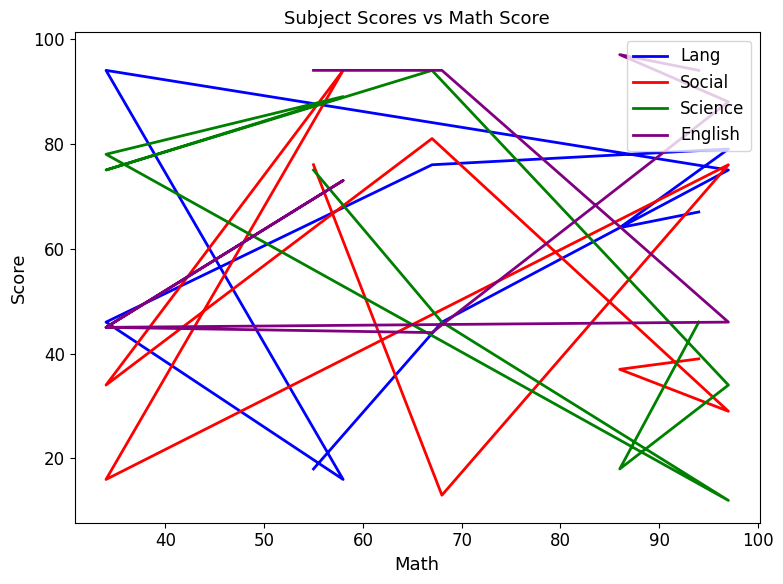

Which series has the largest range (max minus min)?

Science